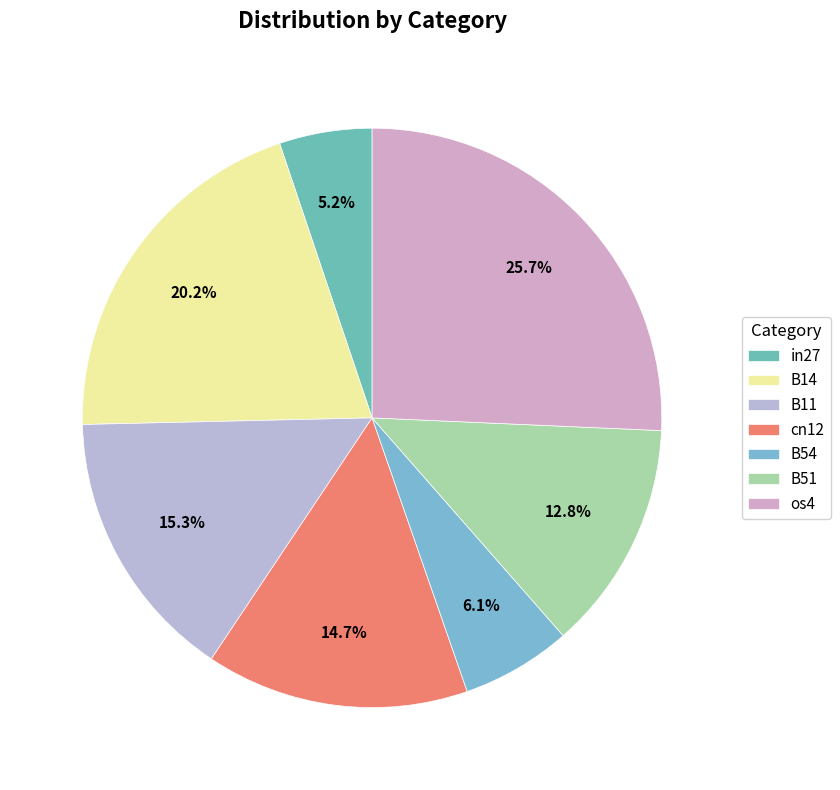

How many segments does this pie chart have?

7